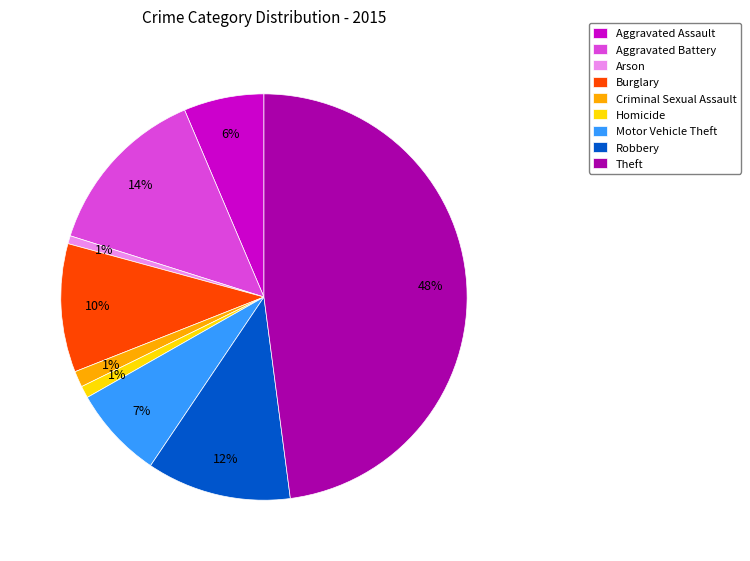

Which category has the biggest portion of the pie?

Theft